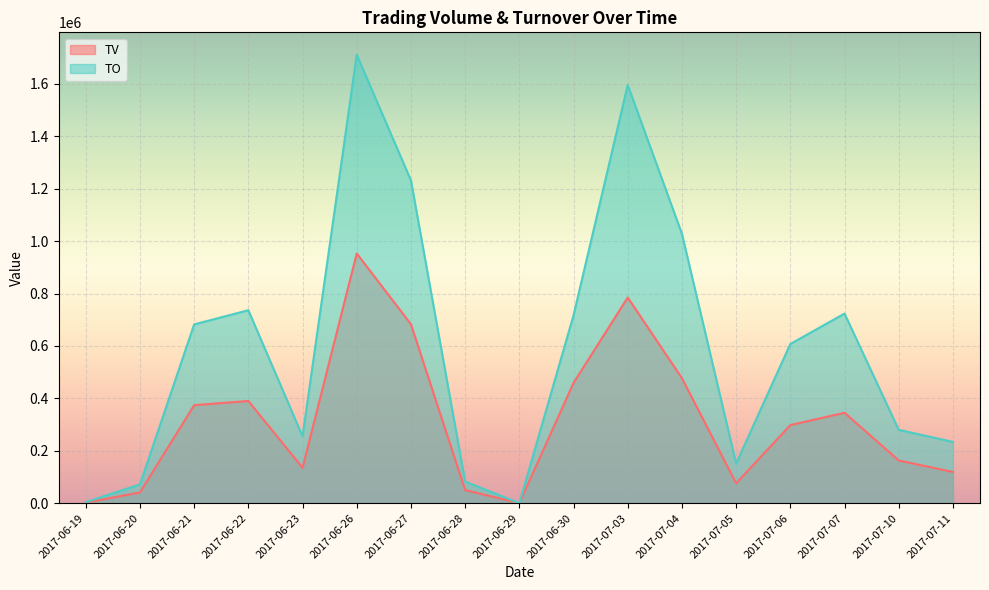

What is the sum of the TO values at 2017-07-07 and 2017-06-26?

2435000